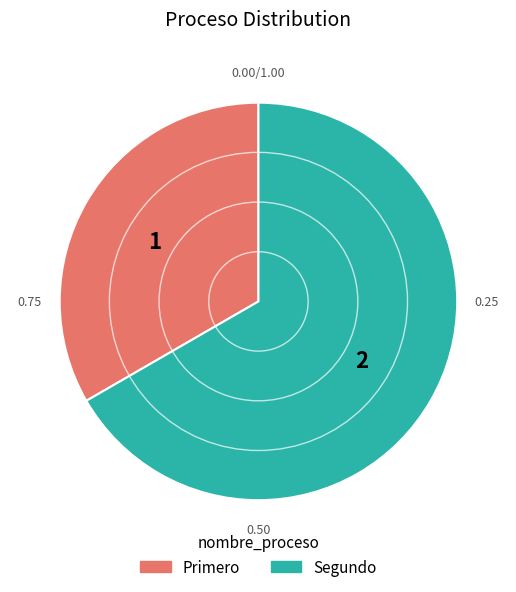

Does Primero represent more than half of the total?

No